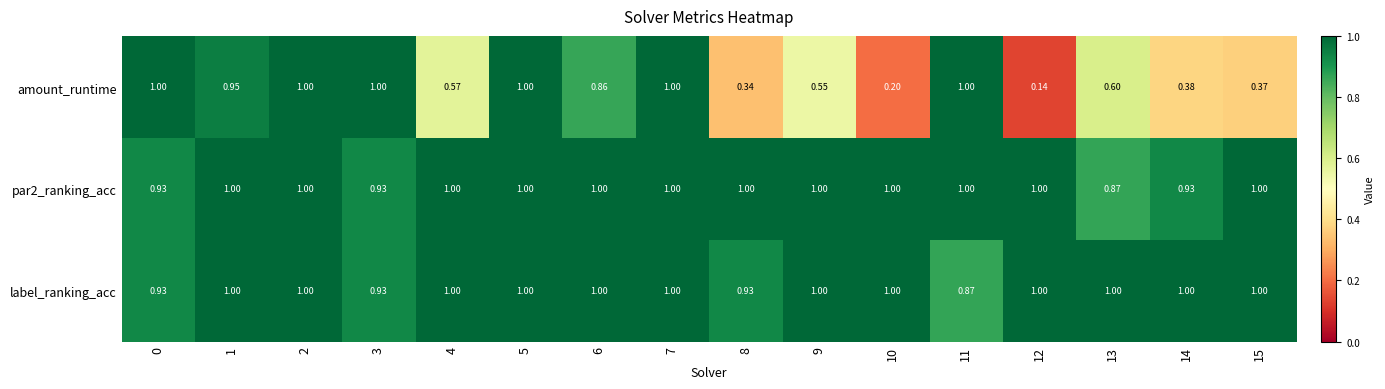

Which series has the widest spread of values?

amount_runtime